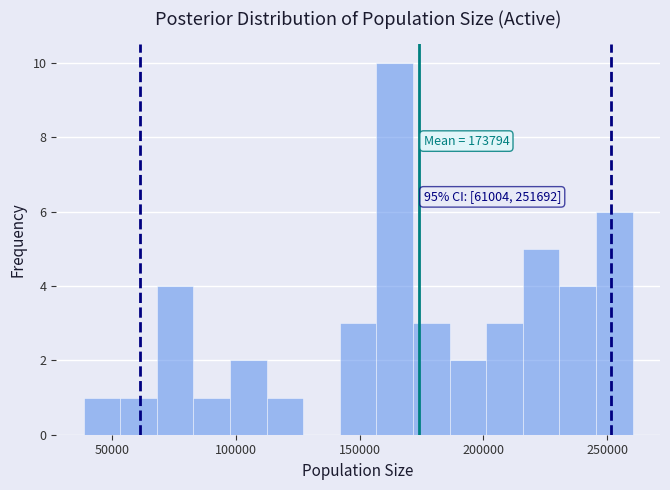

Read against the x-axis, roughly where is the centre of the tallest bar?

165000